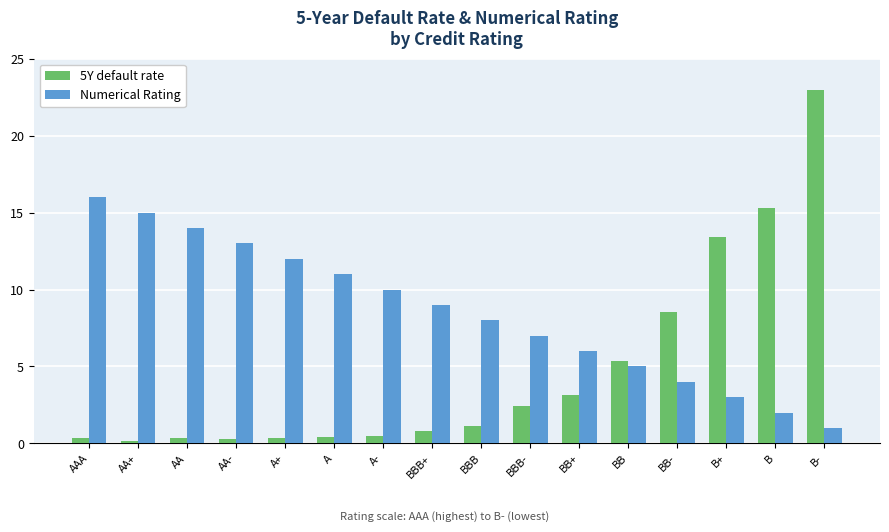

What is the label of the 15th bar from the right?

AA+